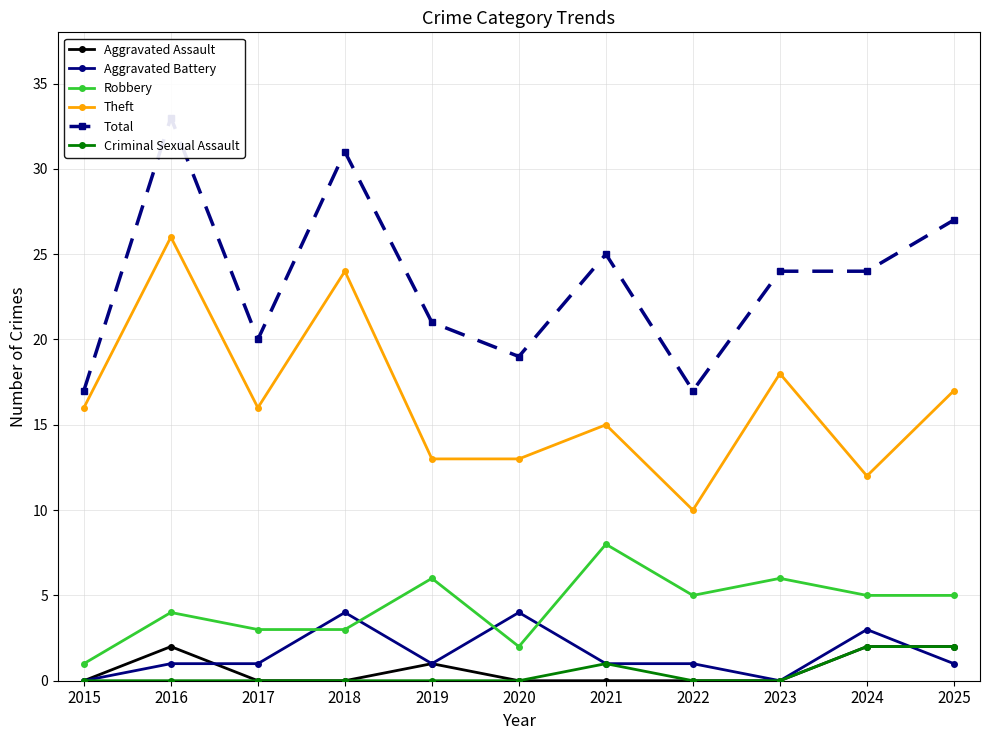

At which category does Aggravated Battery reach its first local valley?

2019